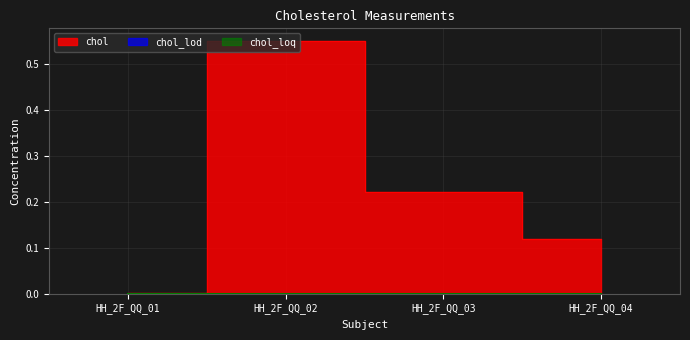

At which label is chol_lod closest to 0?

HH_2F_QQ_01